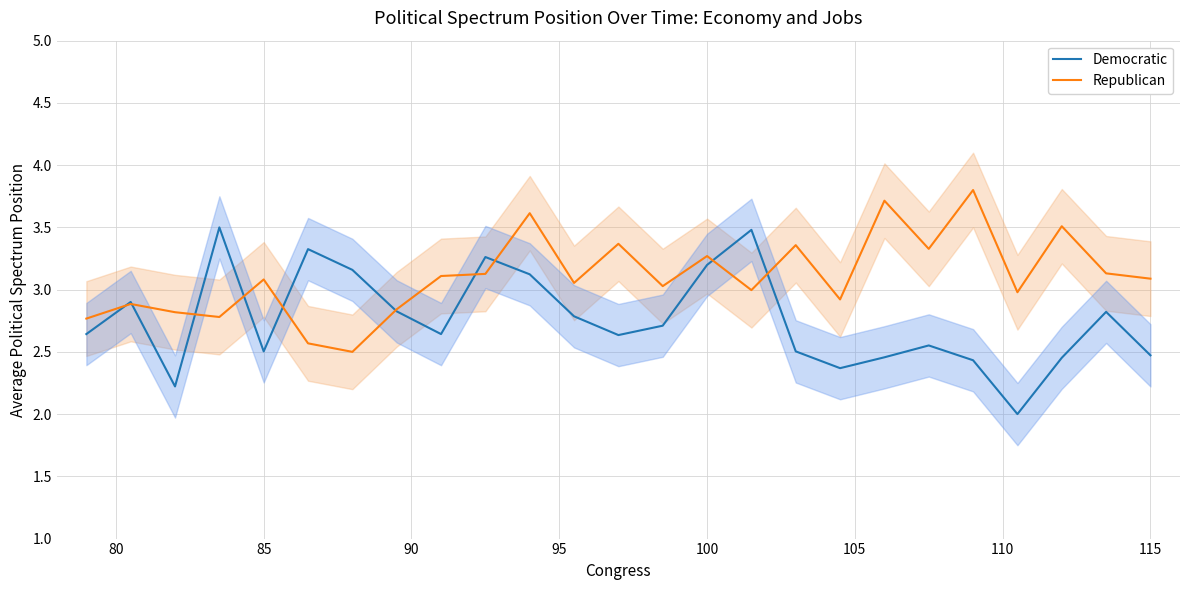

True or false: Democratic and Republican intersect in this chart.

True